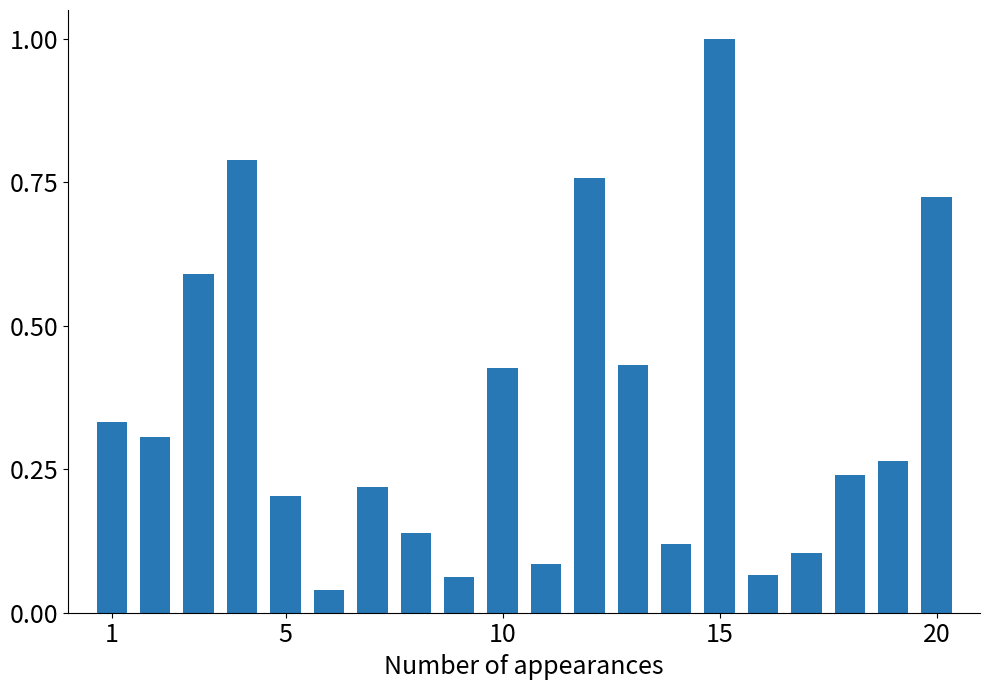

What is the difference between the maximum and second lowest values?

0.9